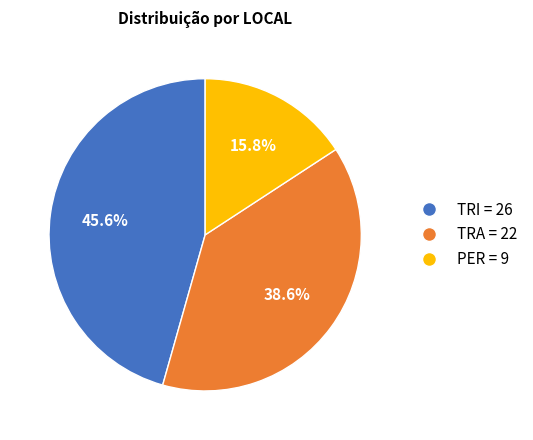

How many segments does this pie chart have?

3